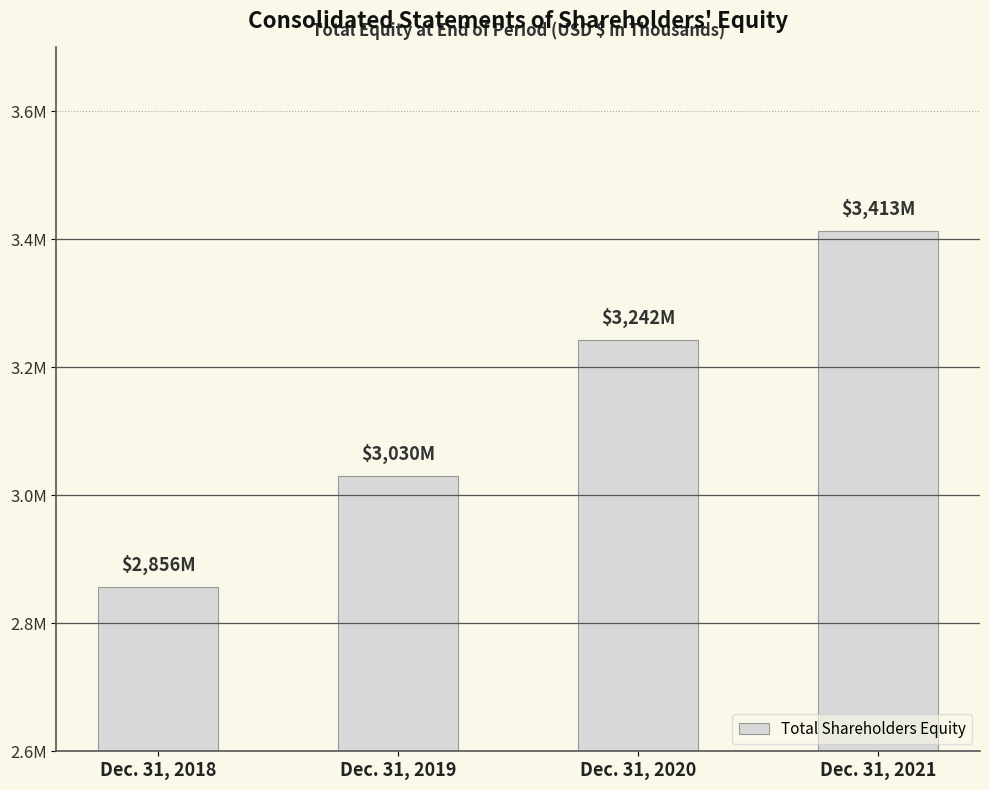

Reading right to left, list all the values displayed in this chart.

3412555	3242112	3029654	2856144